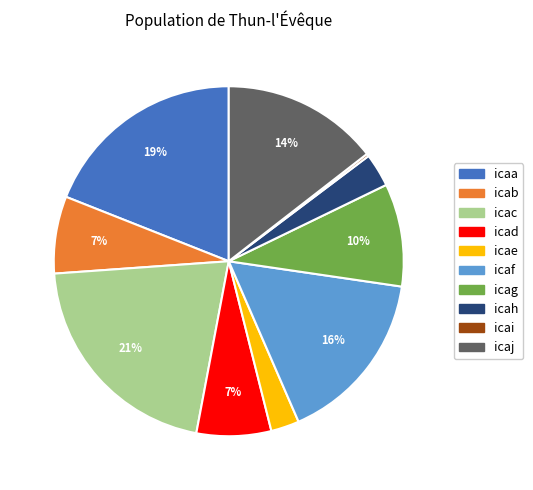

True or false: icac accounts for 21% of the total.

True